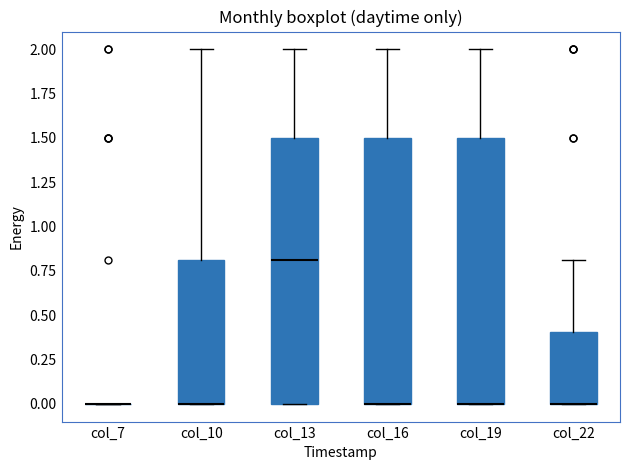

Reading left to right, transcribe this box plot: for each box, give where its median line is, the range the box spans, and where its two whiskers end, as read against the y-axis. The values are not printed on the chart, so give them approximately, as read against the axis.

col_7: box collapsed to a line at 0.0, whiskers 0.0 to 0.0
col_10: median 0.0 (drawn on the box's lower edge), box 0.0 to 0.8, whiskers 0.0 to 2.0
col_13: median 0.8, box 0.0 to 1.5, whiskers 0.0 to 2.0
col_16: median 0.0 (drawn on the box's lower edge), box 0.0 to 1.5, whiskers 0.0 to 2.0
col_19: median 0.0 (drawn on the box's lower edge), box 0.0 to 1.5, whiskers 0.0 to 2.0
col_22: median 0.0 (drawn on the box's lower edge), box 0.0 to 0.4, whiskers 0.0 to 0.8